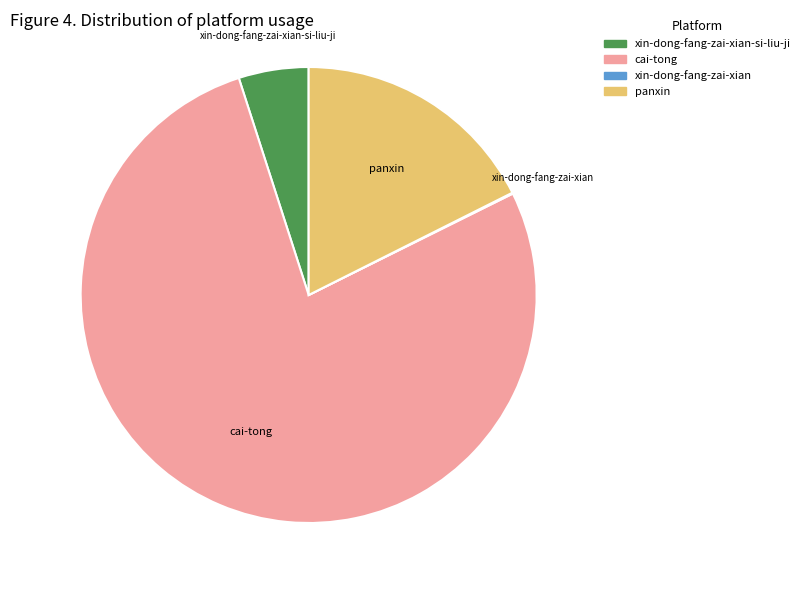

Between panxin and cai-tong, which is larger?

cai-tong